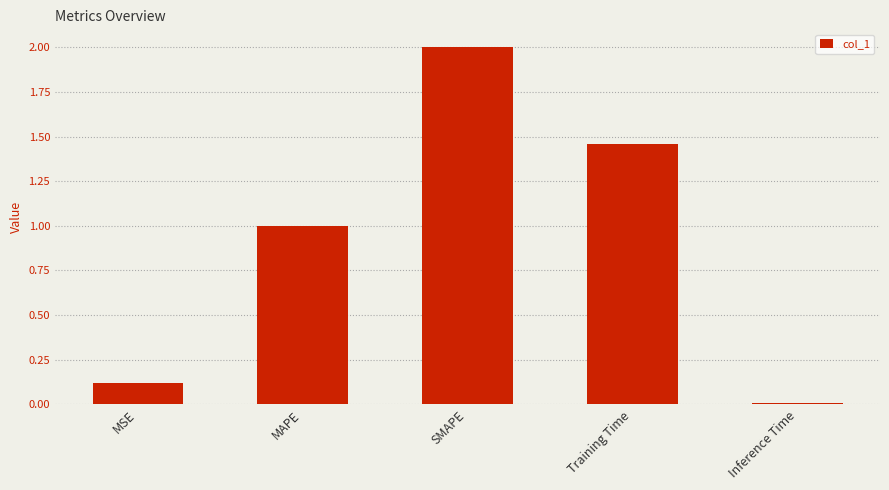

Rank the categories by value from lowest to highest.

Inference Time, MSE, MAPE, Training Time, SMAPE